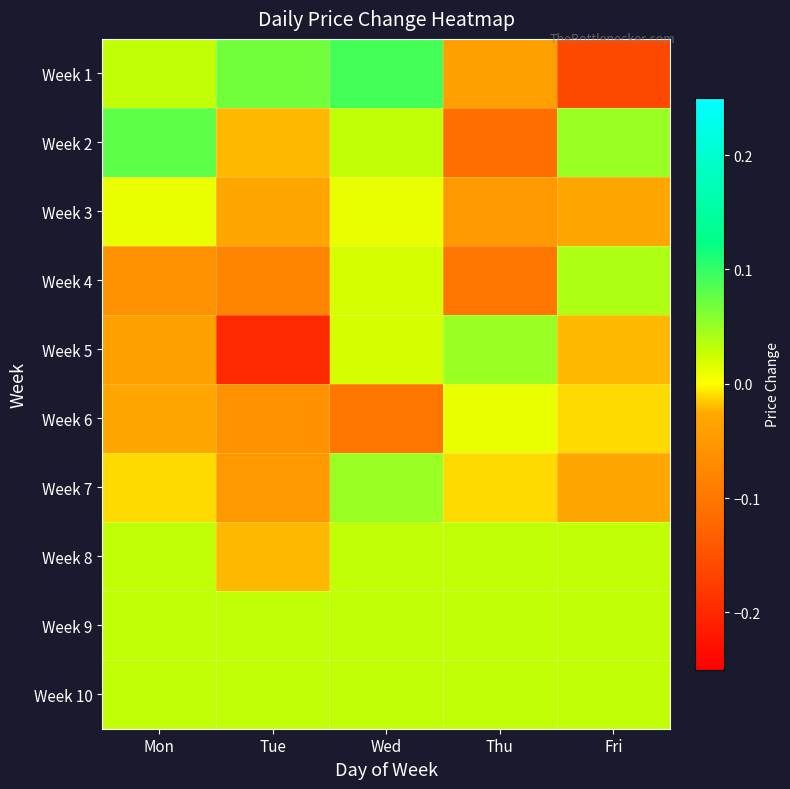

At Tue, list the series in order from smallest to largest.

Week 5, Week 4, Week 6, Week 7, Week 3, Week 2, Week 8, Week 9, Week 10, Week 1